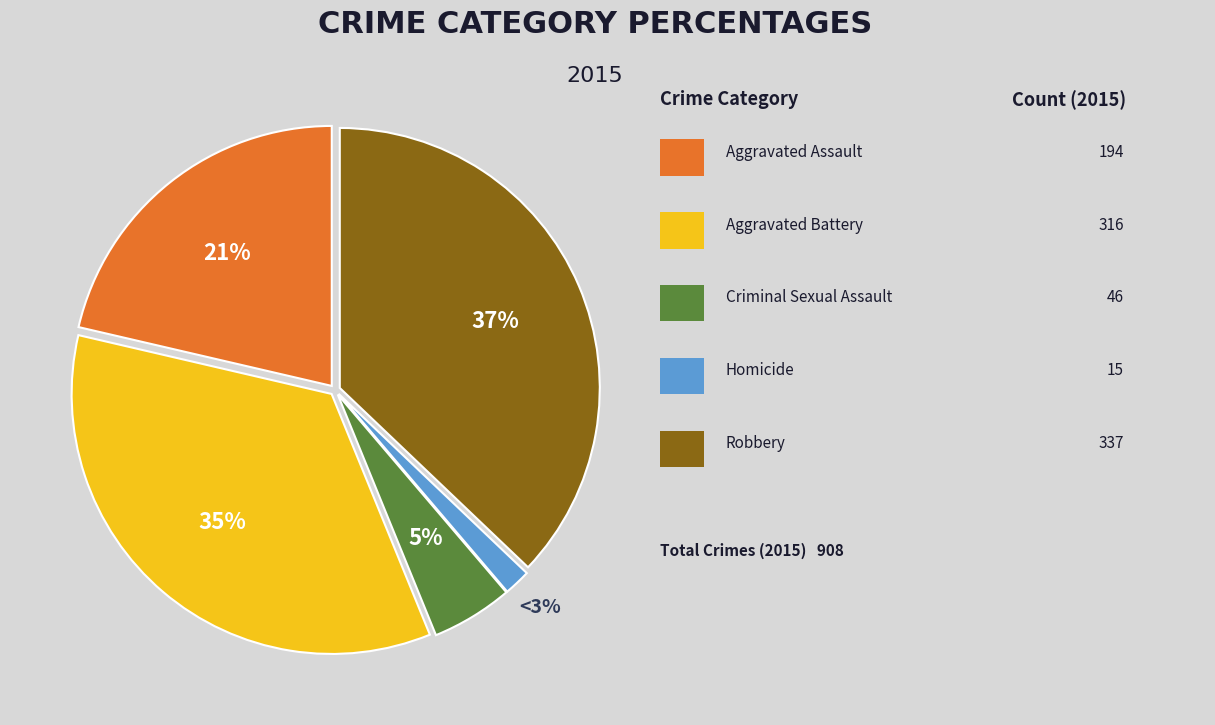

How many slices are in this pie chart?

5